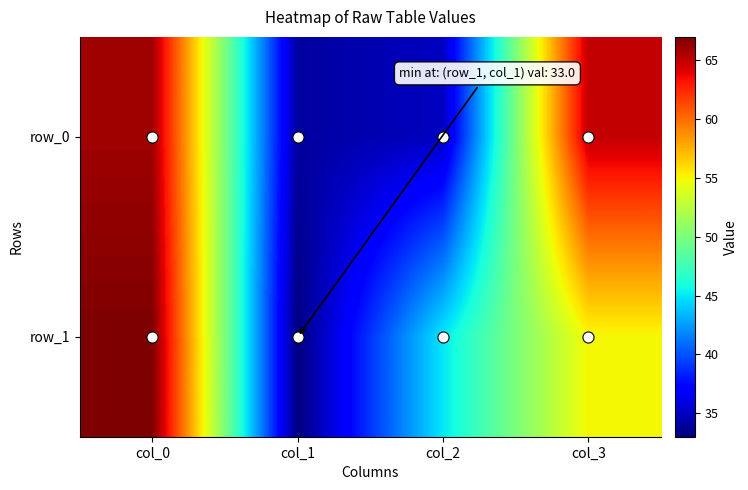

At how many categories does at least one series exceed 35?

3